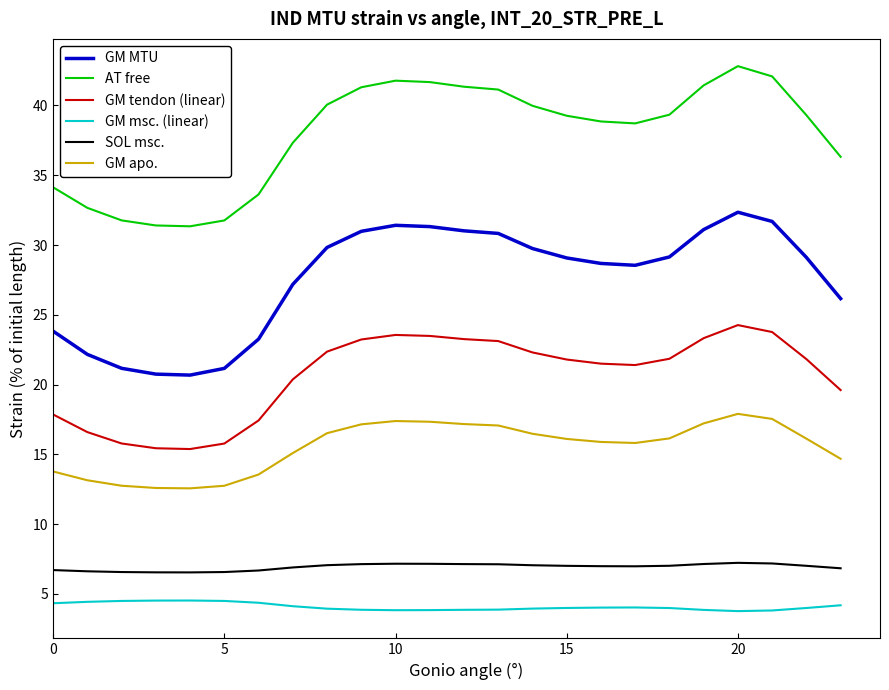

Which series has the largest range (max minus min)?

GM MTU